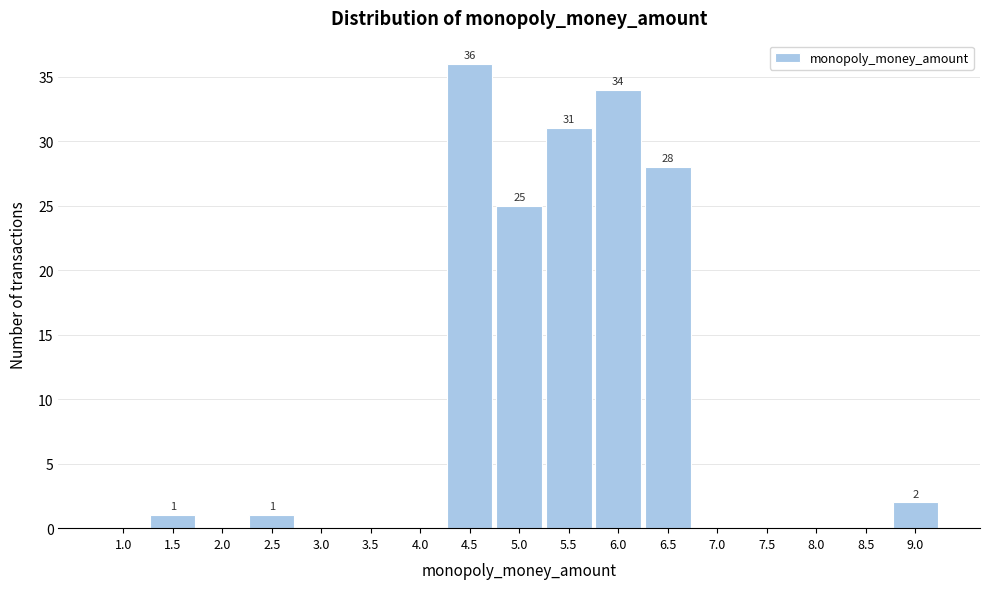

Reading left to right, list all the values displayed in this chart.

1.0=0	1.5=1	2.0=0	2.5=1	3.0=0	3.5=0	4.0=0	4.5=36	5.0=25	5.5=31	6.0=34	6.5=28	7.0=0	7.5=0	8.0=0	8.5=0	9.0=2